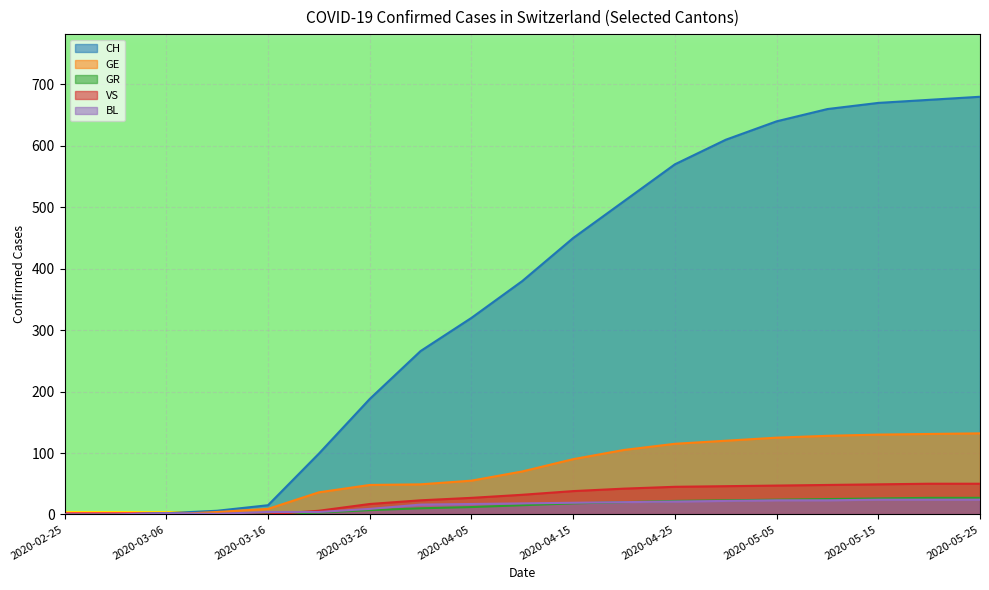

Is it true that CH equals 8 at 2020-03-11?

False